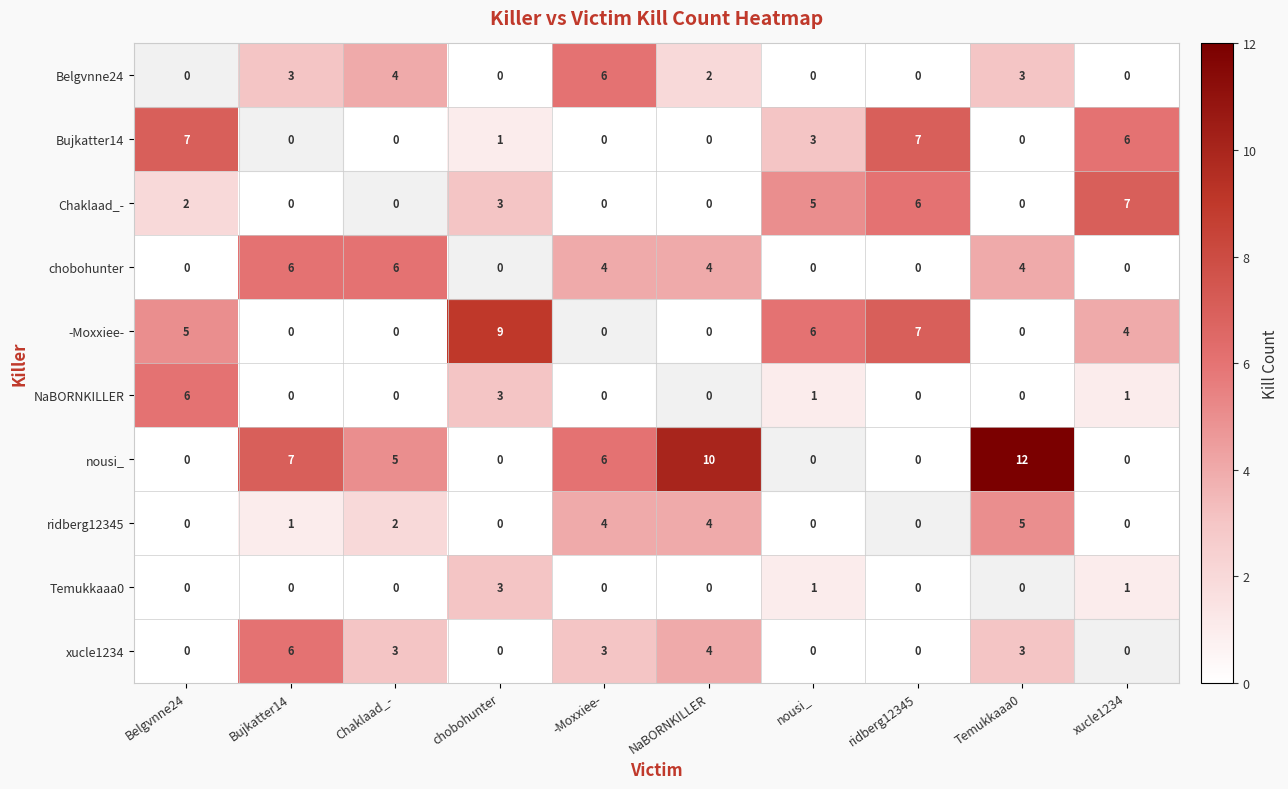

True or false: Temukkaaa0 has a value of 1 at -Moxxiee-.

False